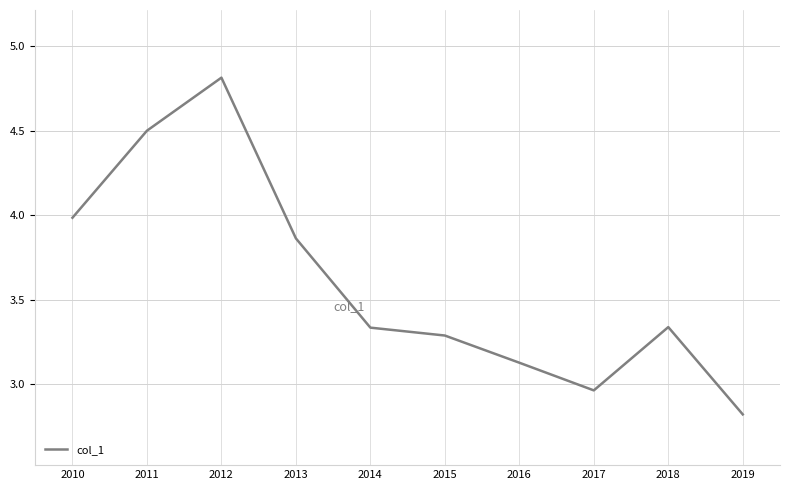

Between 2016 and 2017, which is larger?

2016